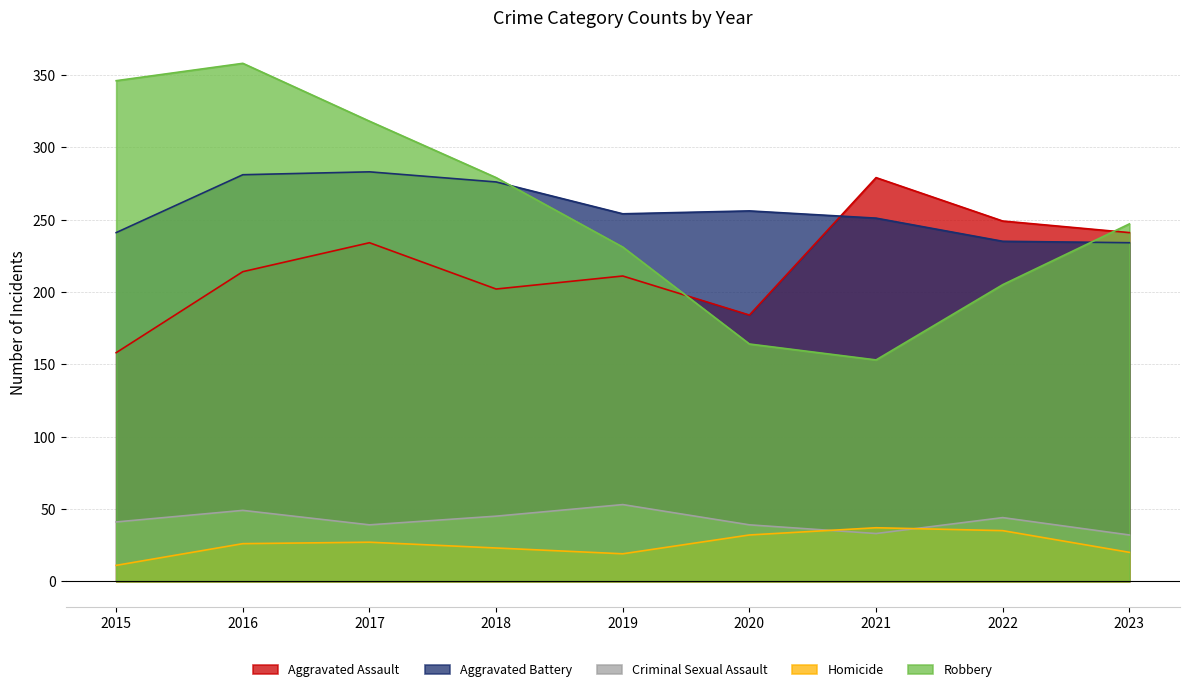

How many times do Criminal Sexual Assault and Homicide cross each other?

2